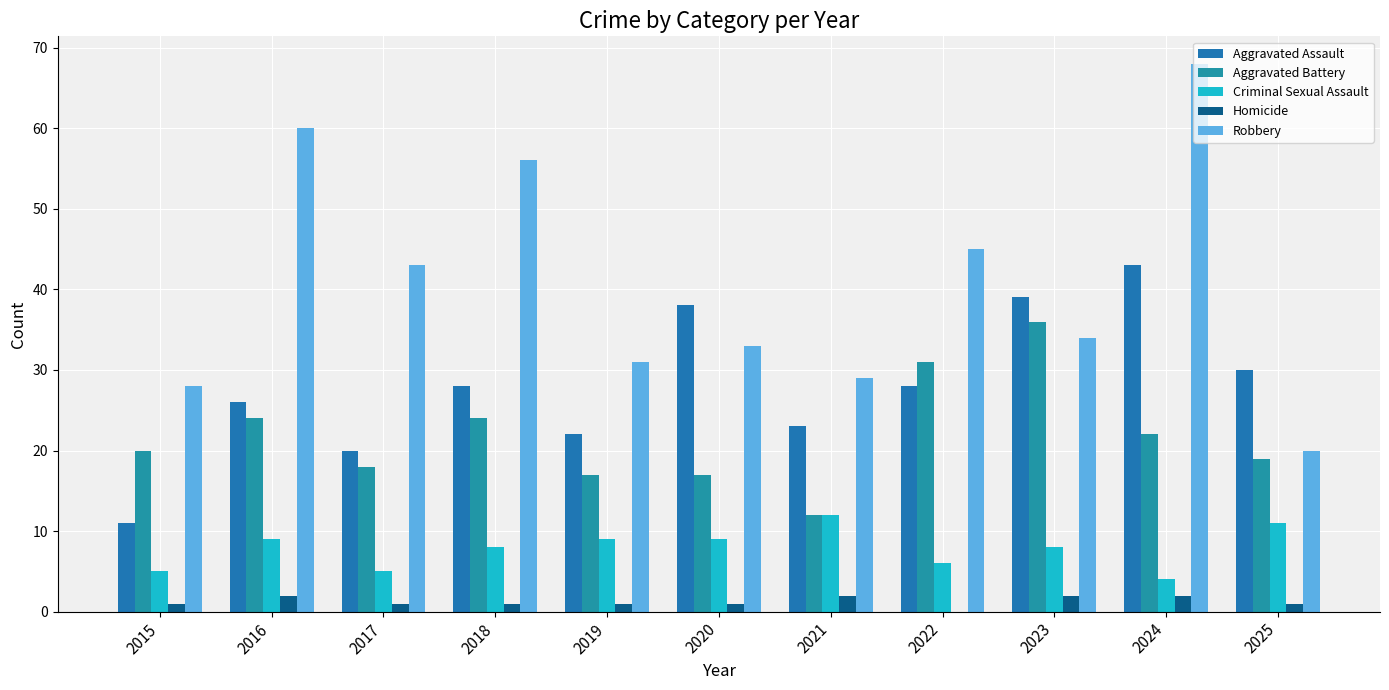

At which label does Aggravated Assault reach its minimum?

2015